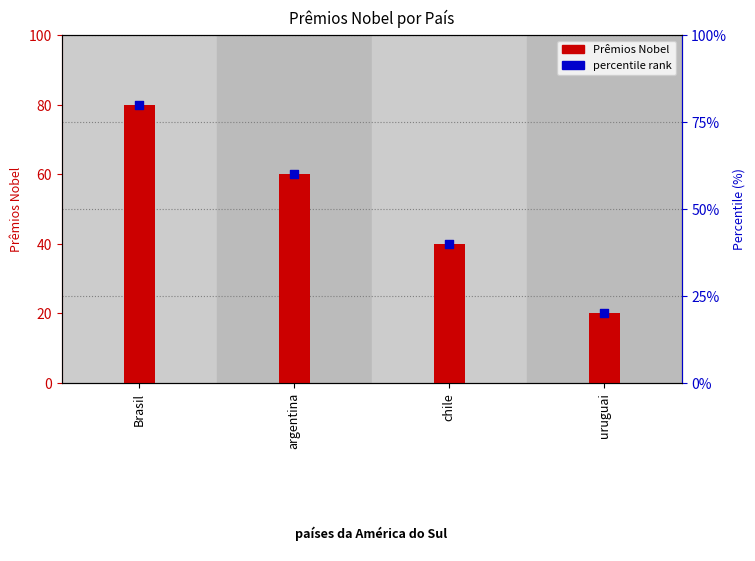

At how many categories does at least one series exceed 49?

2